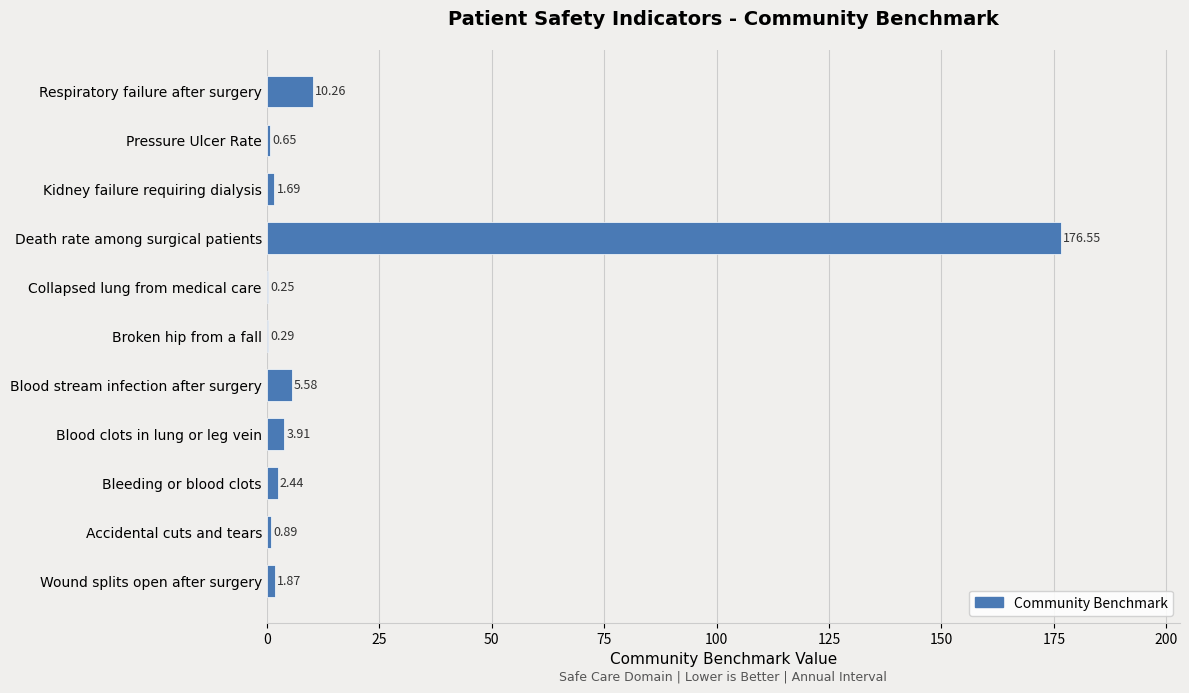

What is the sum of the values at Blood stream infection after surgery and Death rate among surgical patients?

182.1